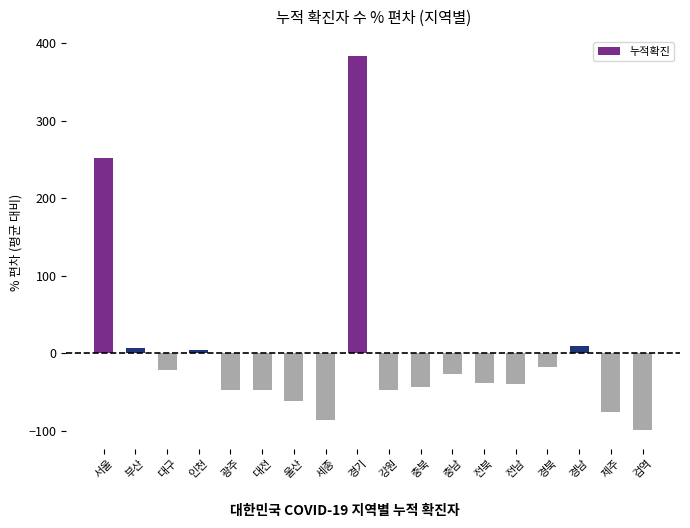

Which label corresponds to the smallest value in the chart?

검역